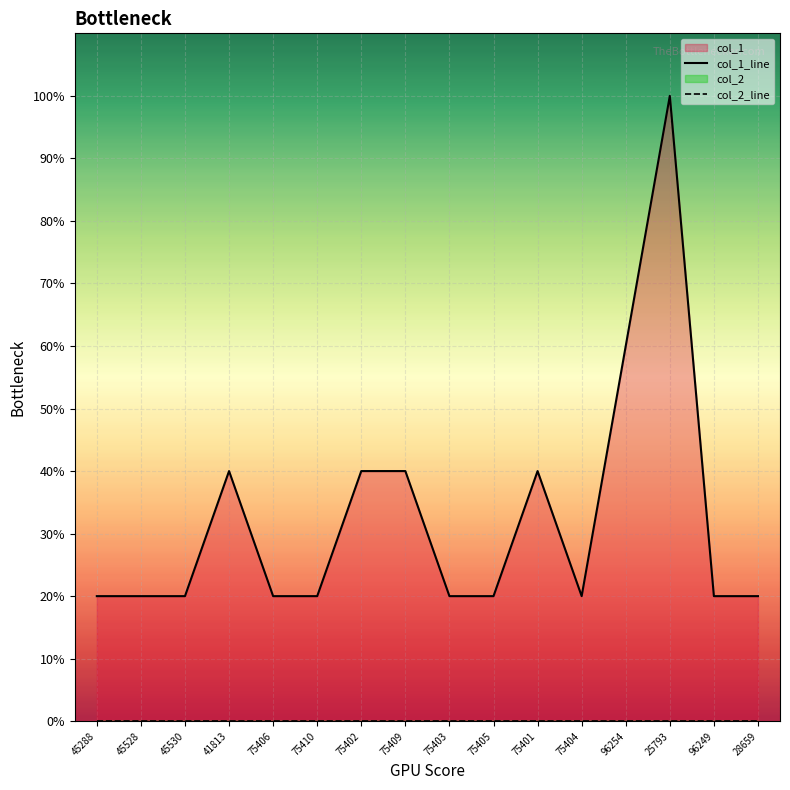

Between 45288 and 45528, which series saw the biggest shift?

col_1_line